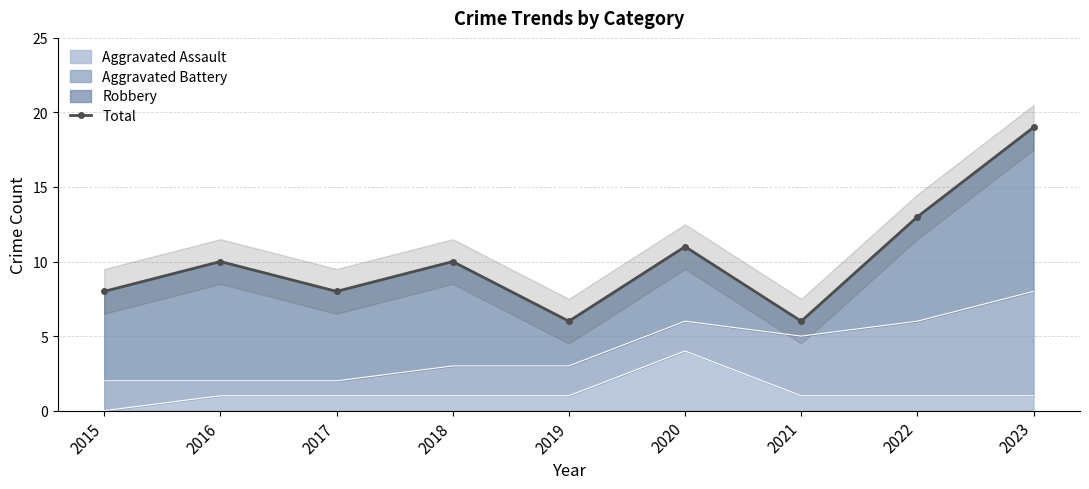

How many categories are shown in the chart?

9